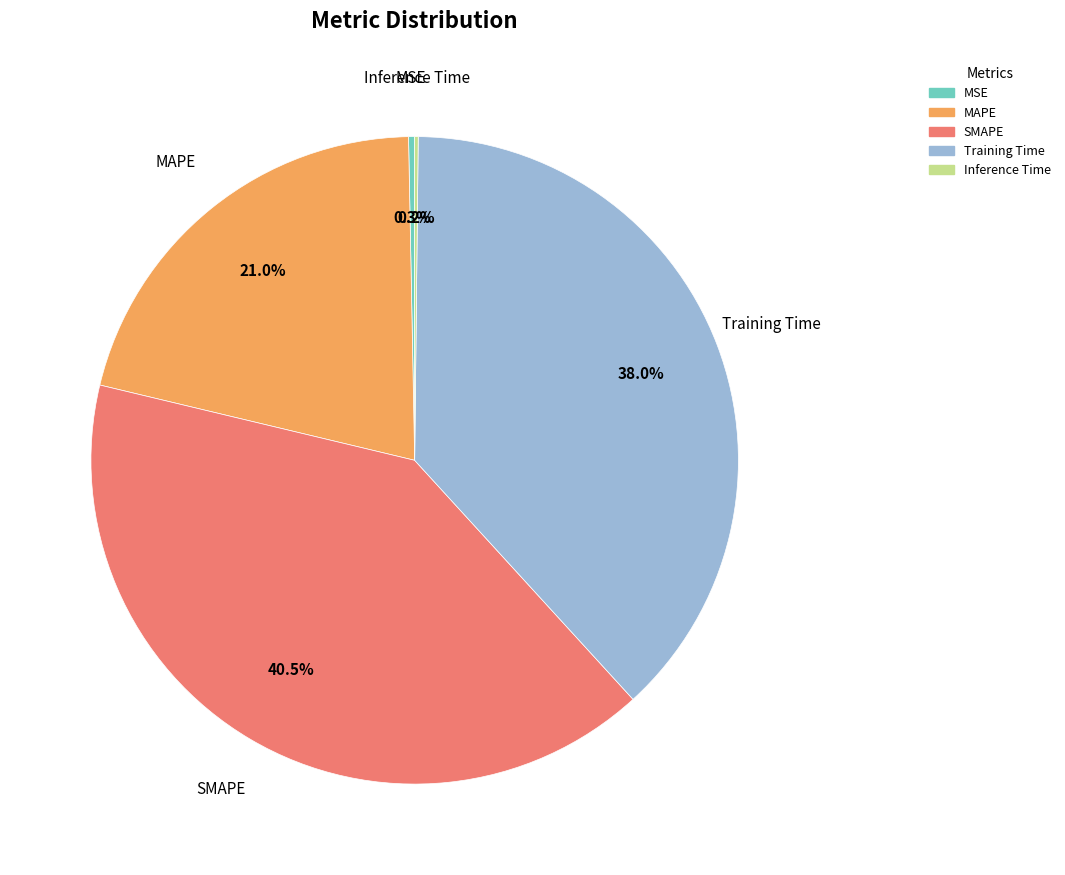

Is Training Time the majority of the pie?

No